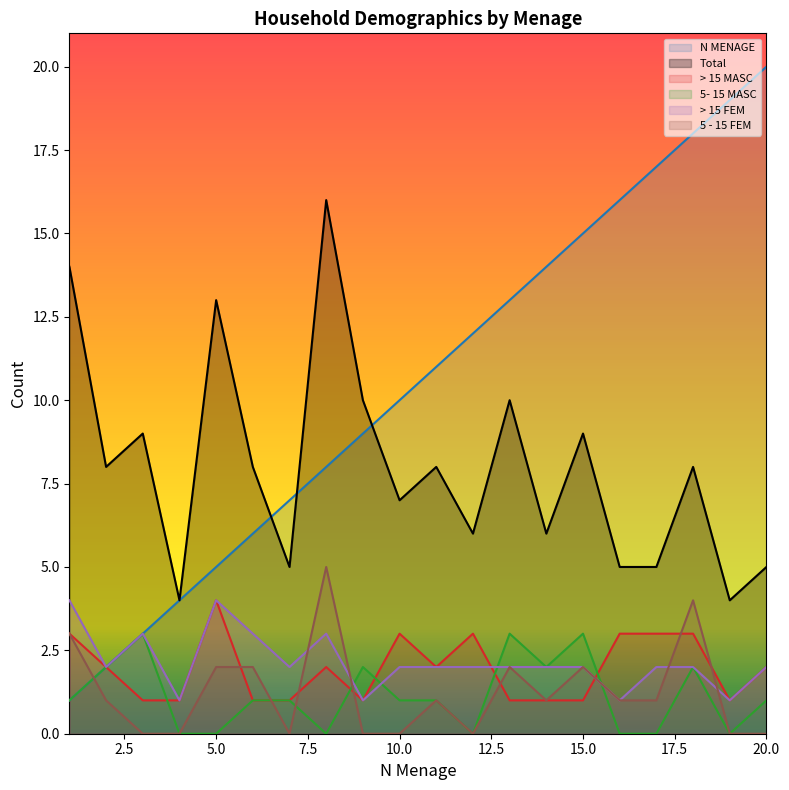

At which label does 5- 15 MASC first exceed 1?

2